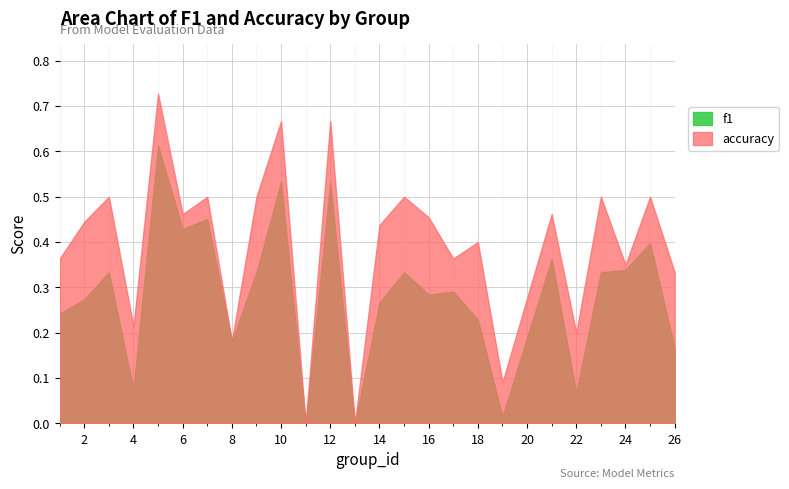

True or false: f1 and accuracy intersect in this chart.

False